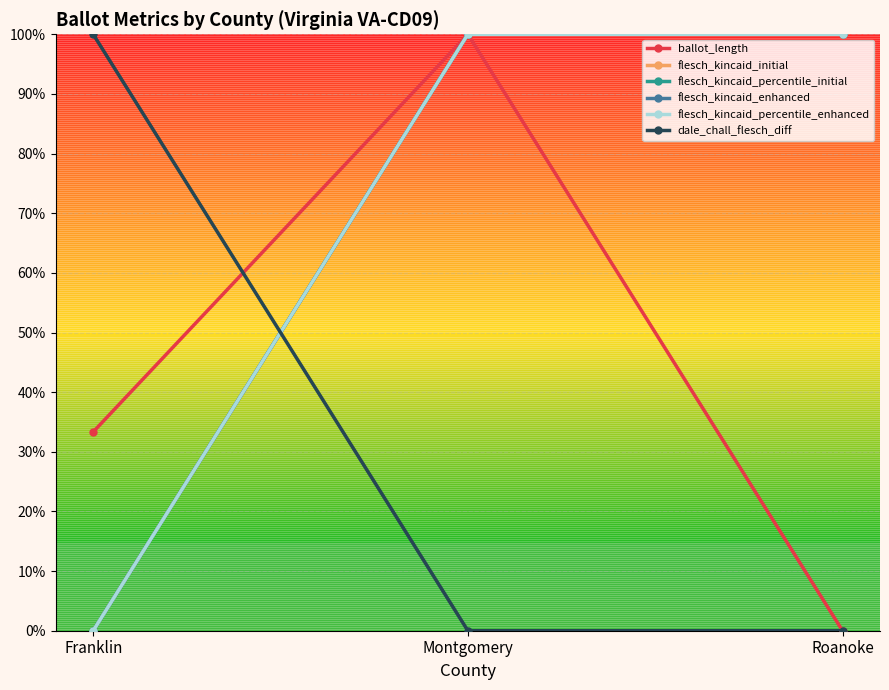

Is this an area chart (filled region under the line)?

No